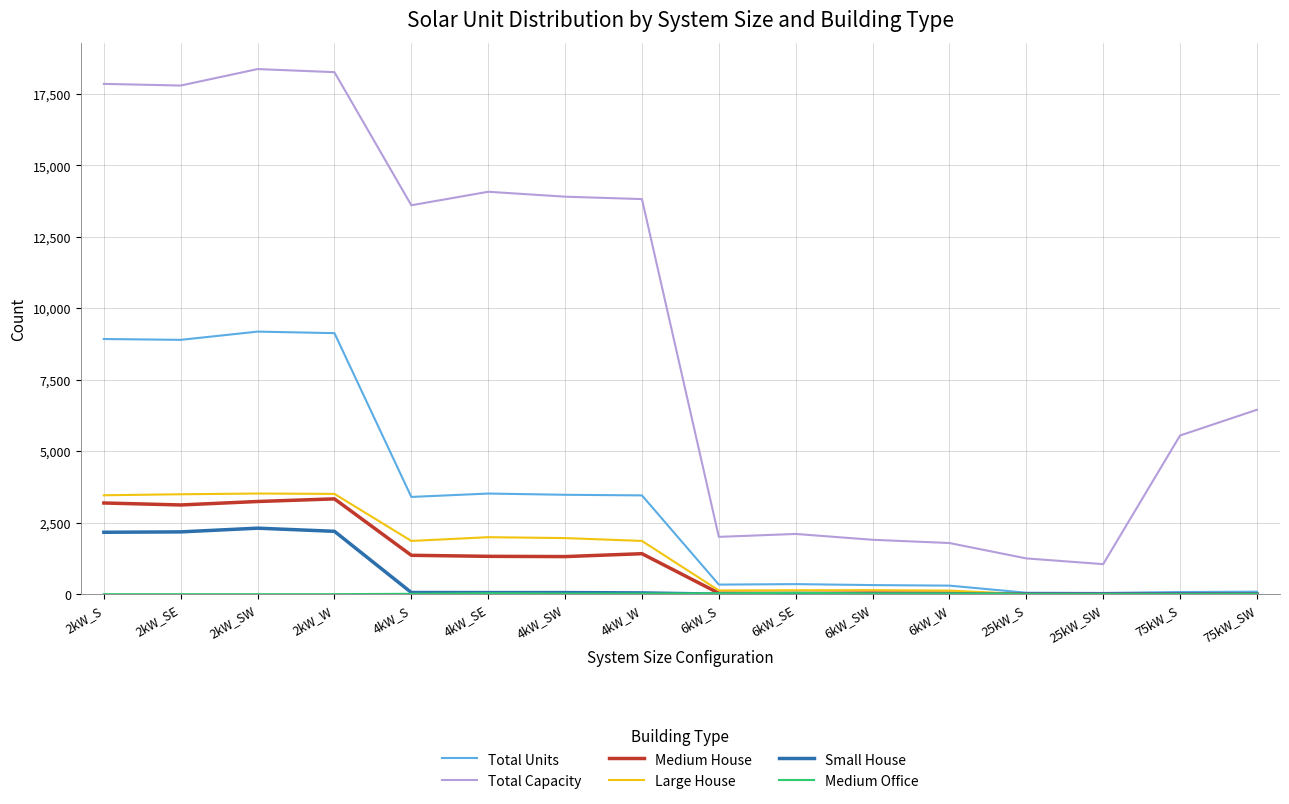

In Total Units, how many points are lower than both neighbors (excluding endpoints)?

4